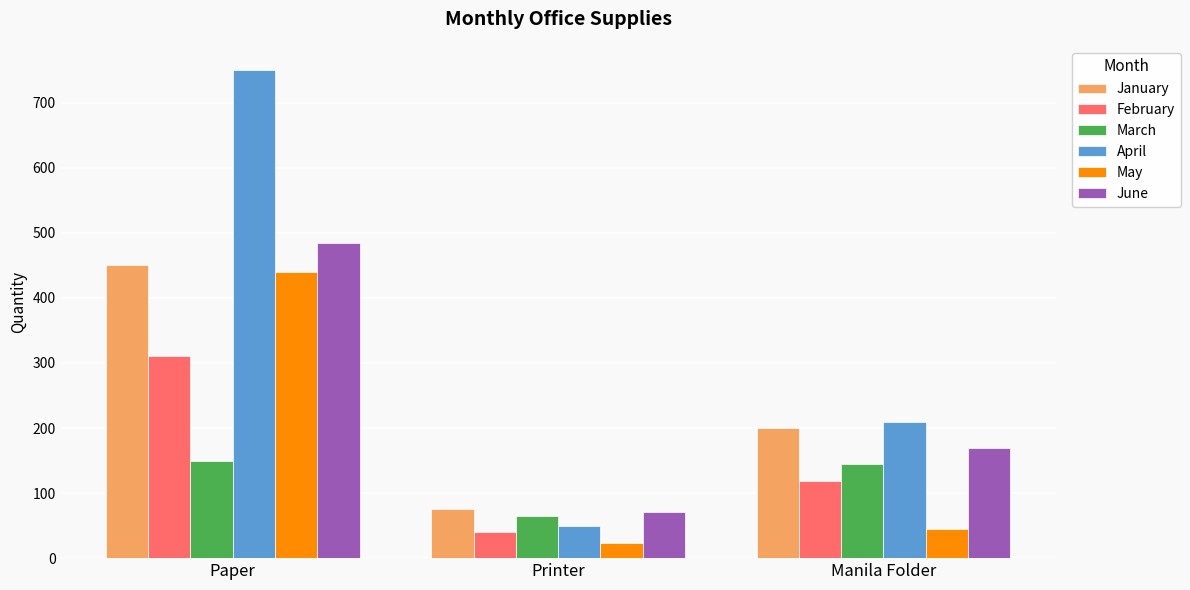

Which series has the largest range (max minus min)?

April